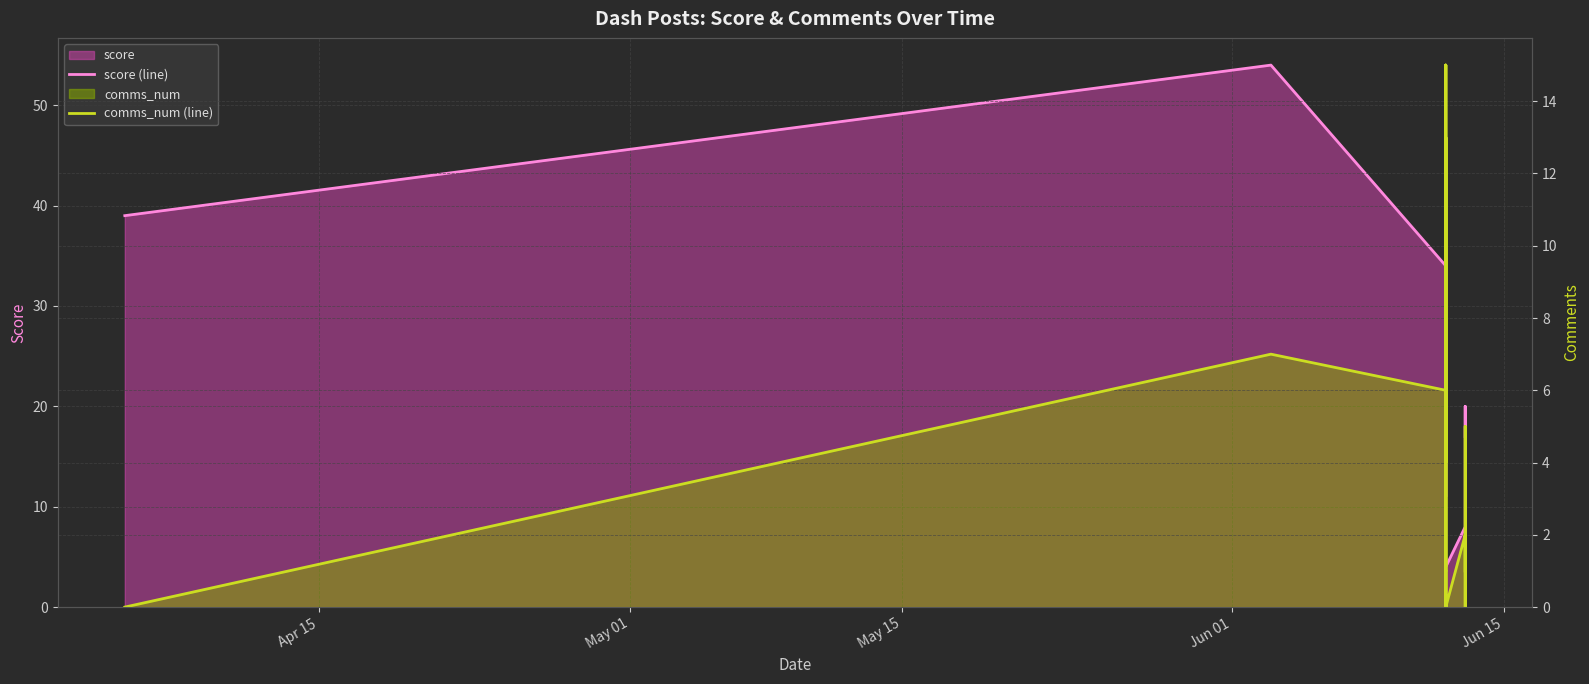

At how many categories does at least one series exceed 43?

1